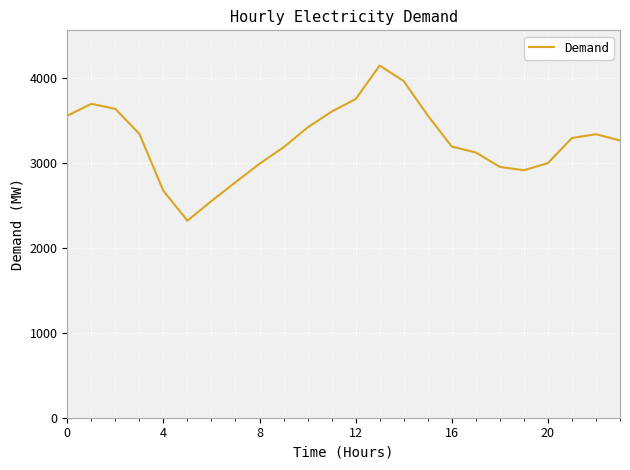

What is the smallest value displayed?

2317